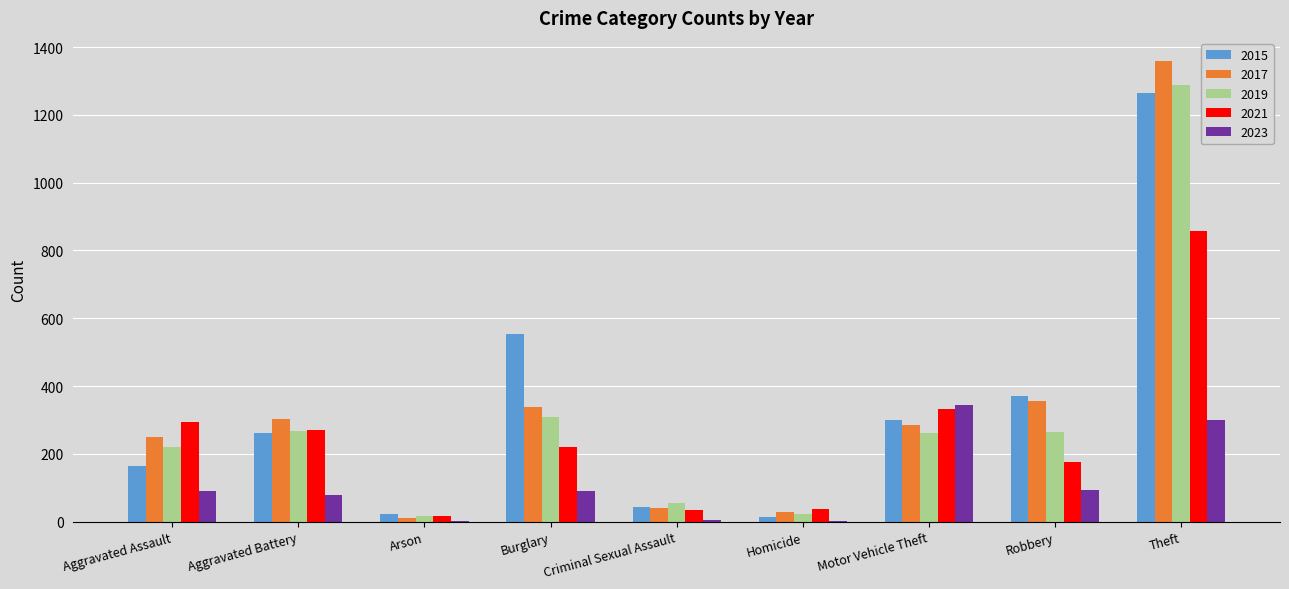

True or false: 2019 has a value of 308 at Burglary.

True